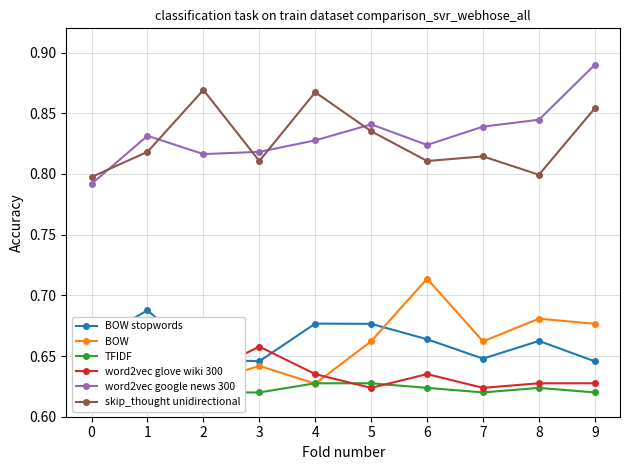

How many intersections are there between BOW and TFIDF?

4